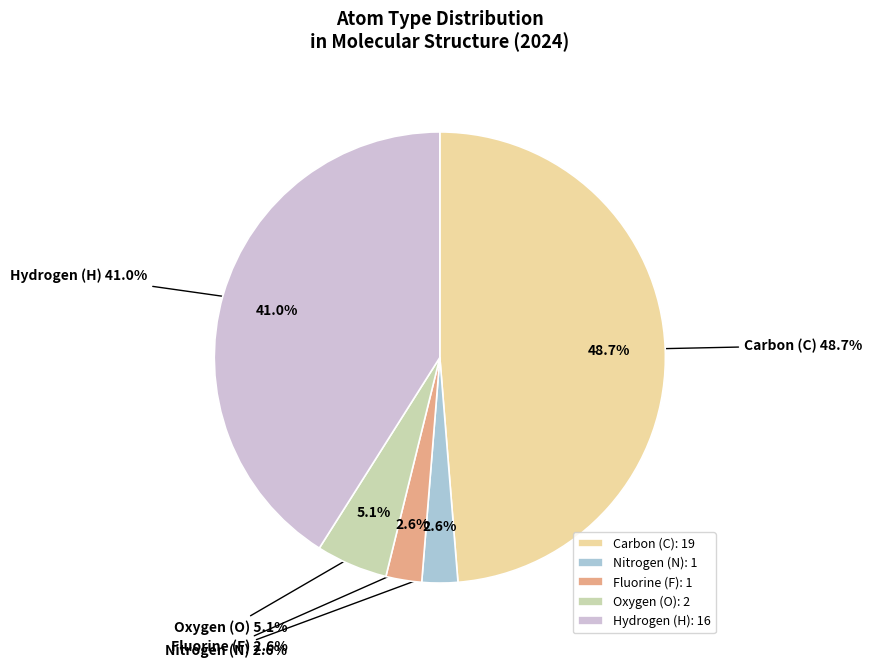

Is there any slice that represents more than half of the pie?

Yes